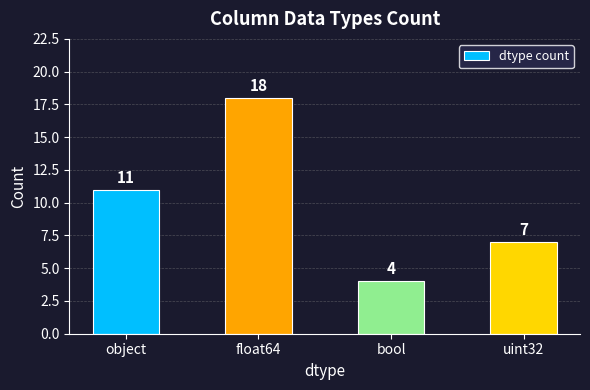

Read the value at bool, to the nearest 5.

5